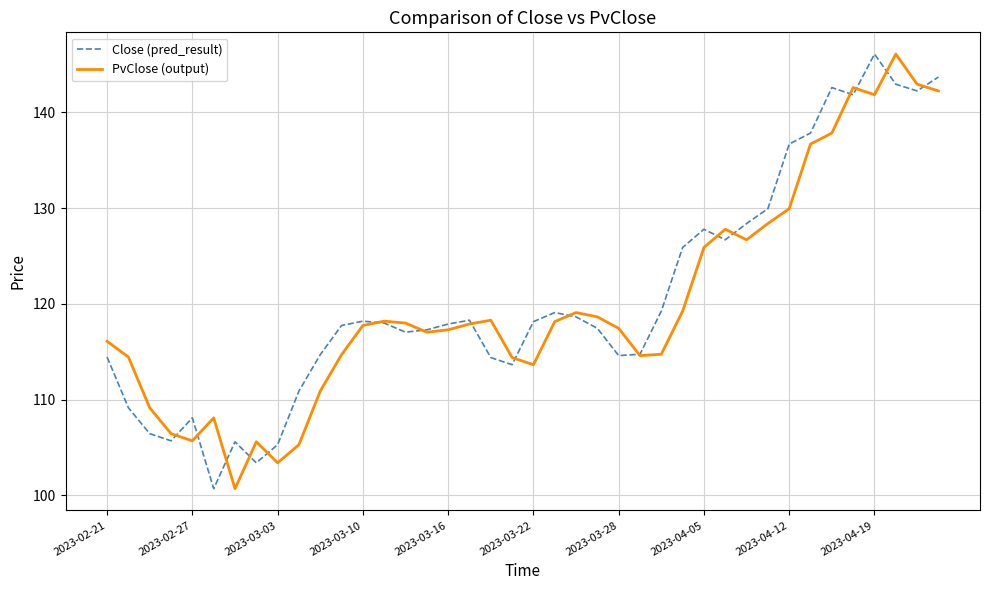

How many intersections are there between Close (pred_result) and PvClose (output)?

17